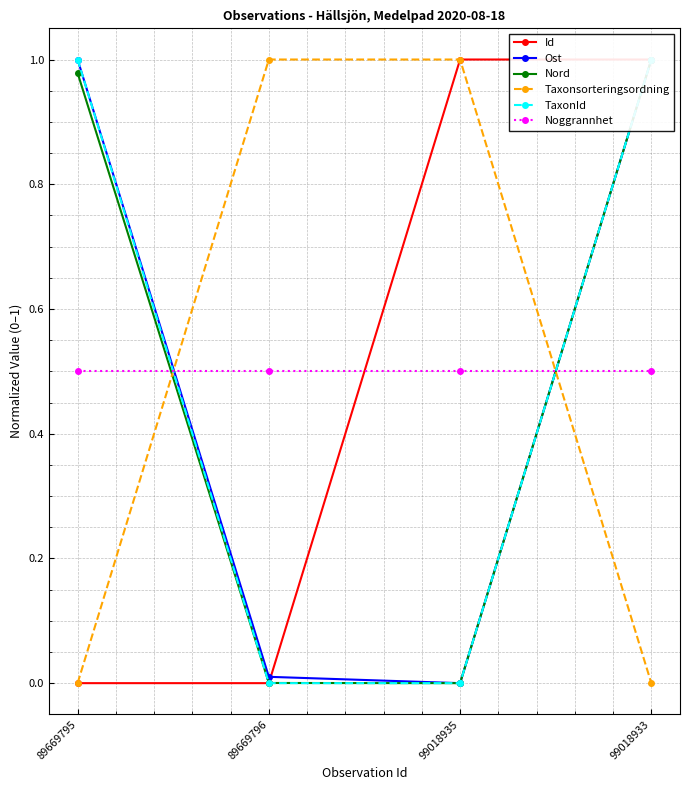

True or false: Ost and Noggrannhet cross at least once.

True